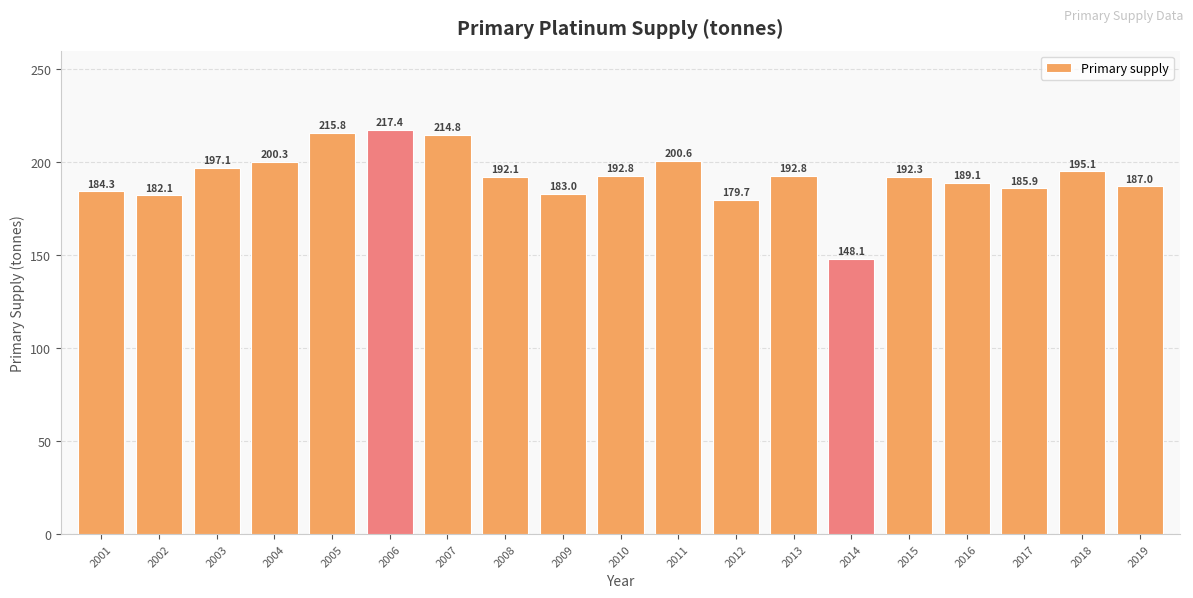

How many values are below 192?

8